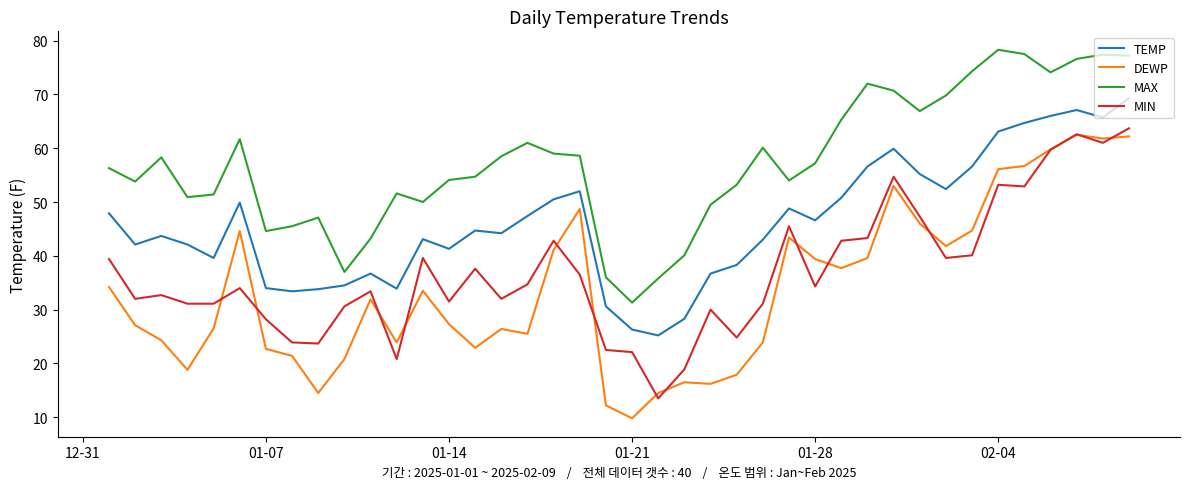

True or false: MIN and MAX intersect in this chart.

False